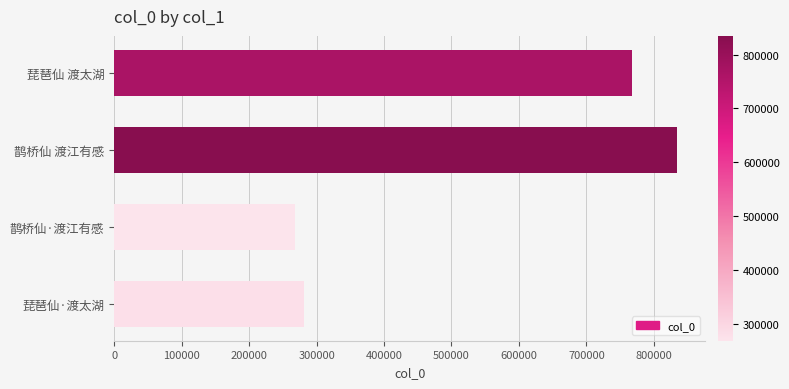

Between 琵琶仙·渡太湖 and 鹊桥仙 渡江有感, which is larger?

鹊桥仙 渡江有感